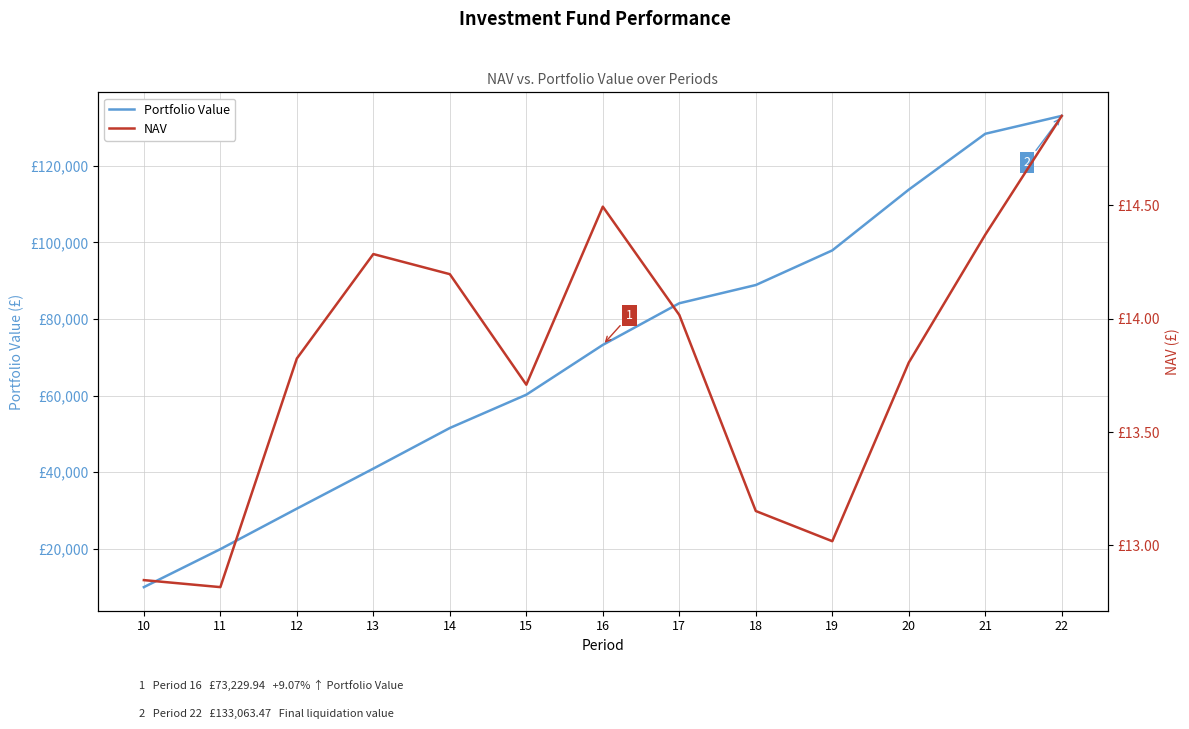

Where does the NAV series first go above 13?

12